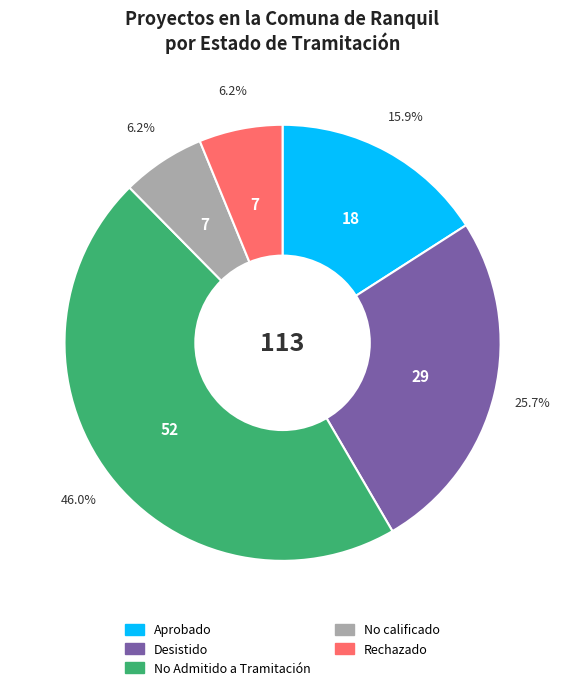

Which category has the biggest portion of the pie?

No Admitido a Tramitación